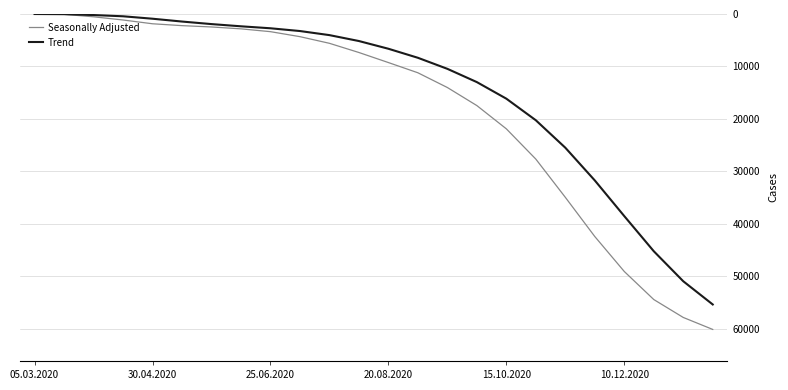

Which series has the widest spread of values?

Seasonally Adjusted